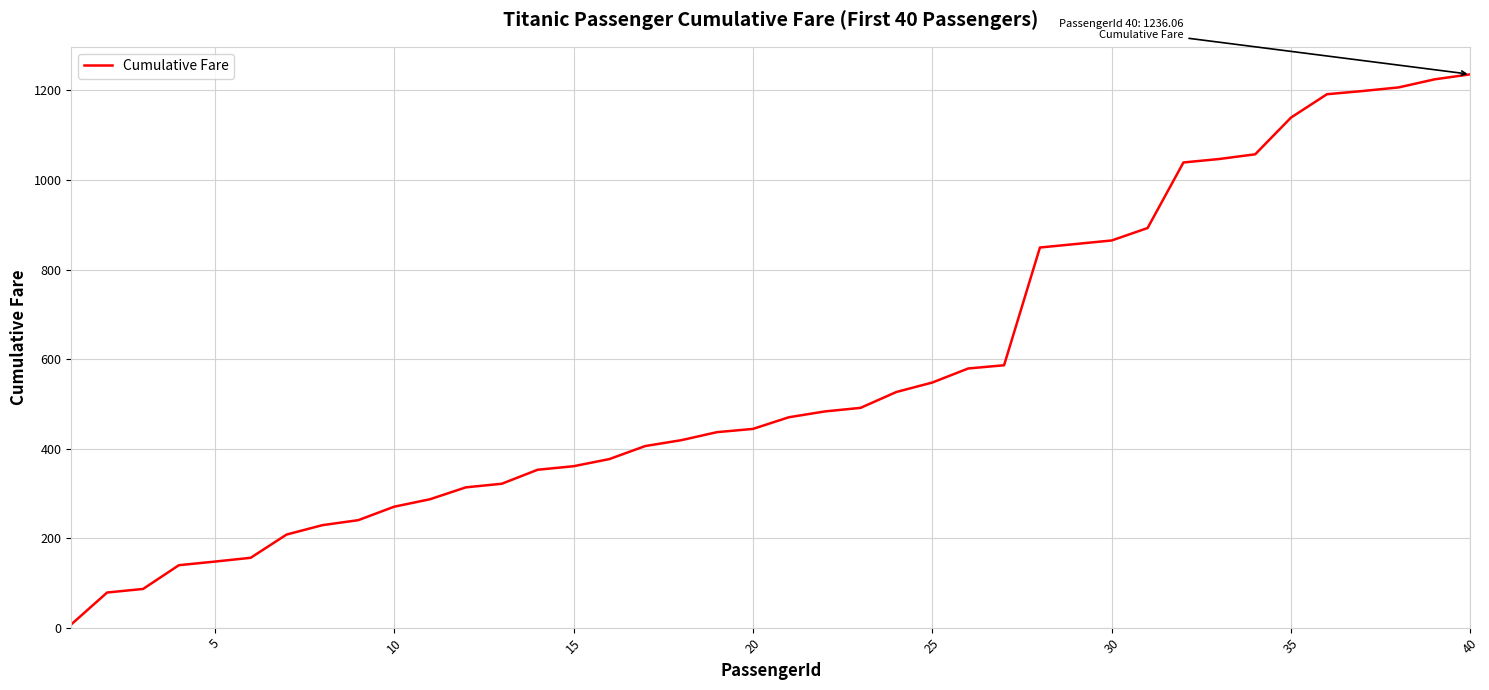

What is the difference between the maximum and minimum values?

1228.8